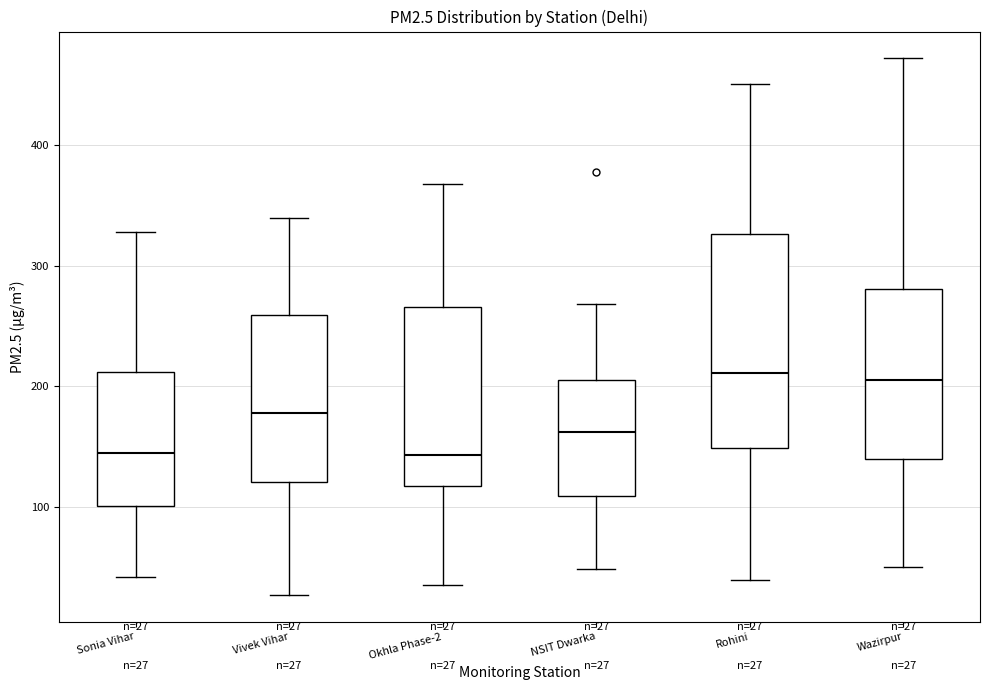

Which box is the tallest, from its lower edge to its upper edge?

Rohini